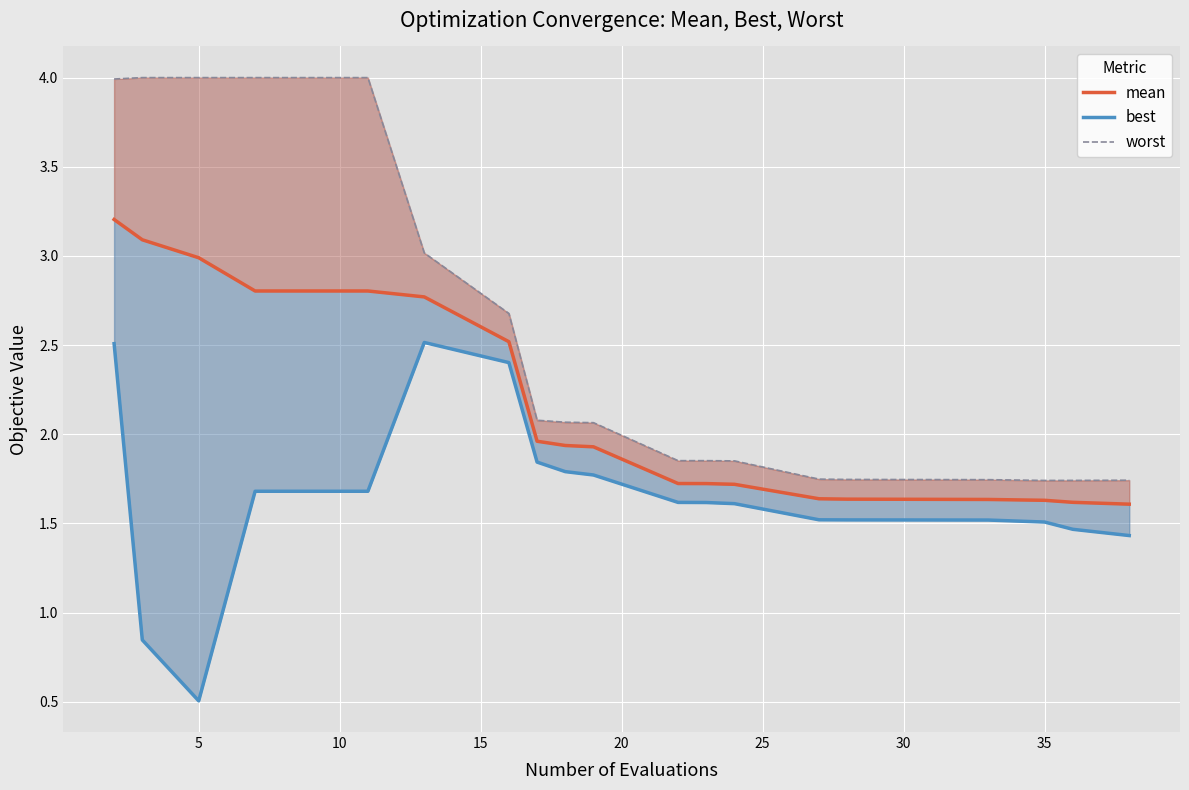

What is the sum of all mean values?

42.6